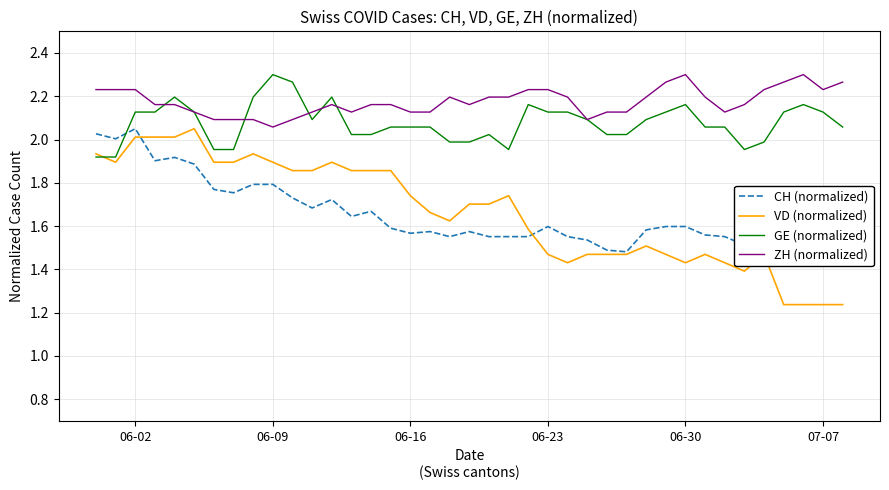

Which series has the largest total across all categories?

ZH (normalized)